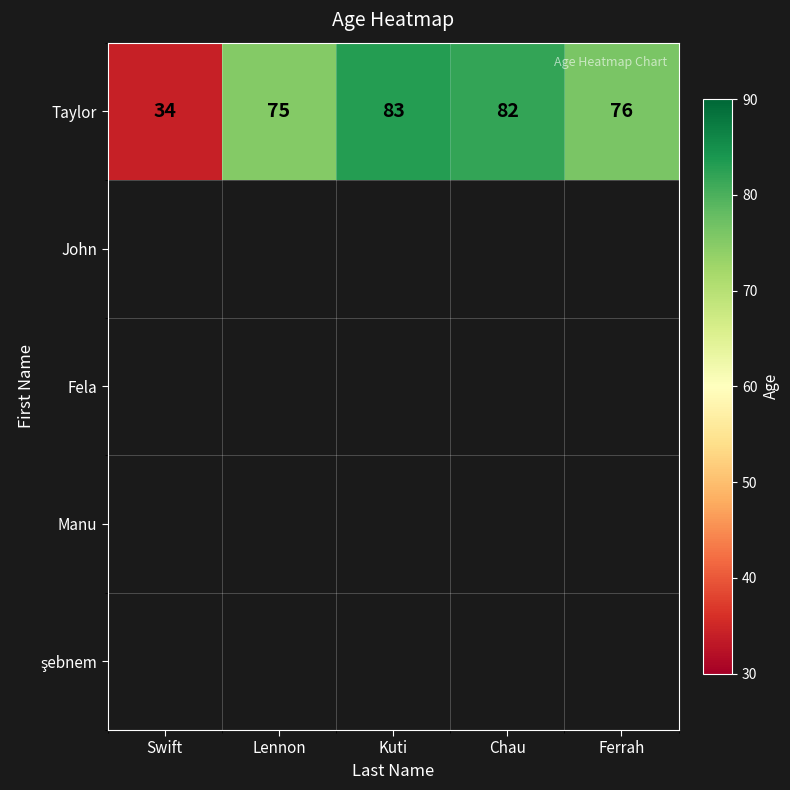

What is the ratio of the value at Swift to the value at Chau?

0.4